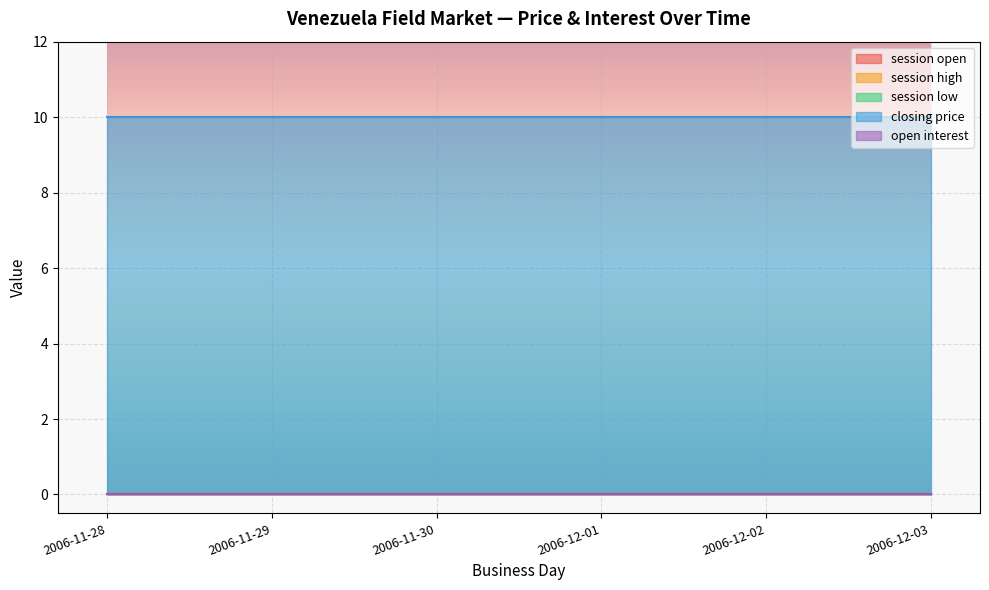

True or false: closing price and session open cross at least once.

False